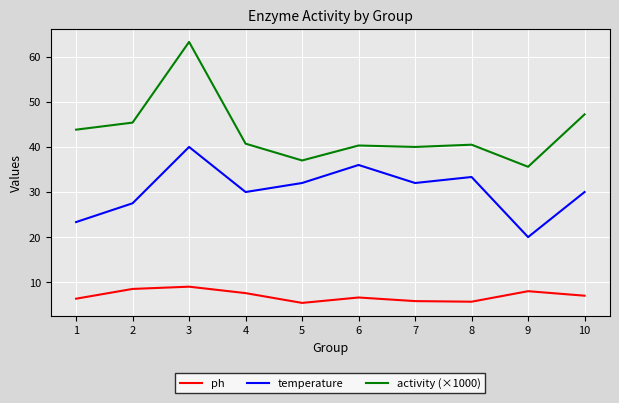

Rank the series by their average value, from lowest to highest.

ph, temperature, activity (×1000)